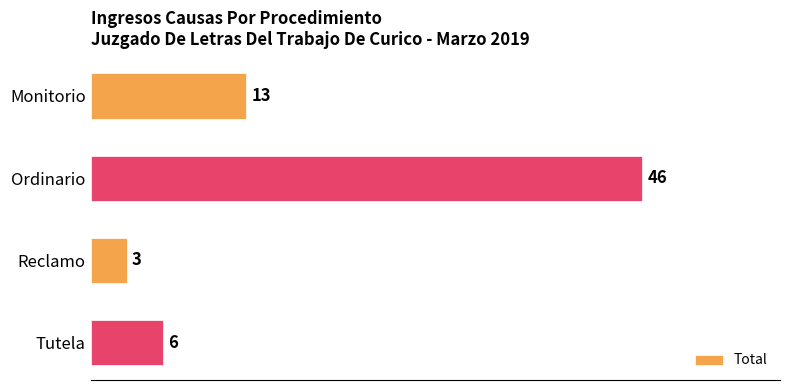

What is the average value?

17